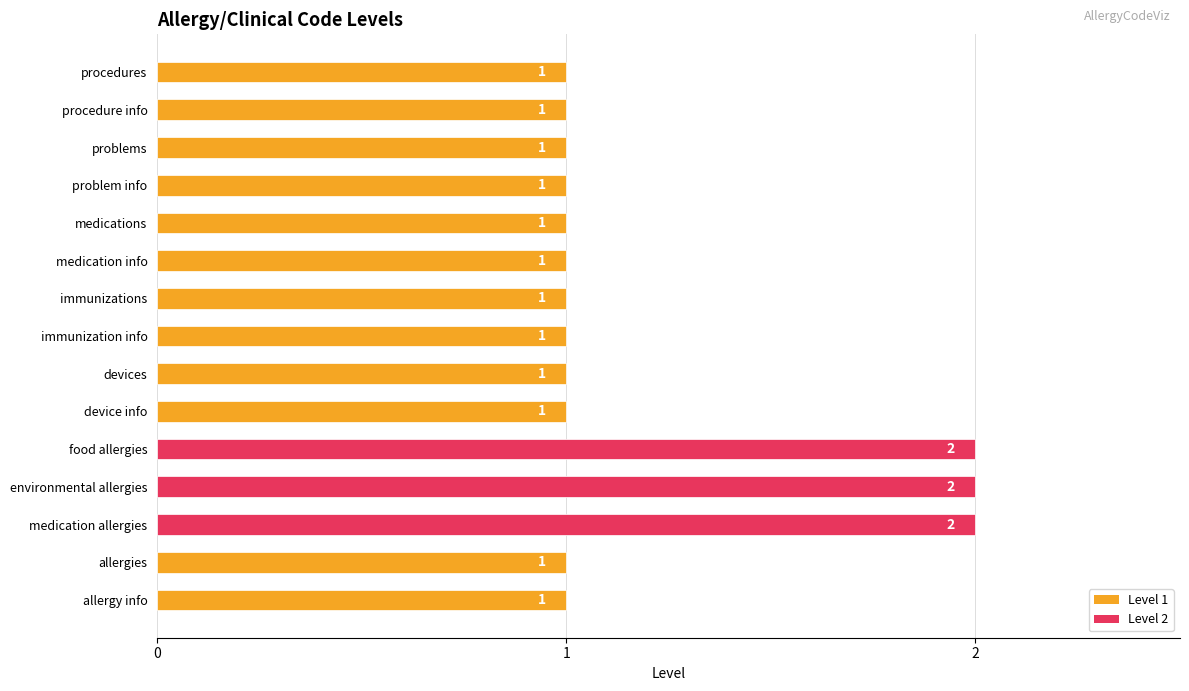

How many data points are above 1?

3